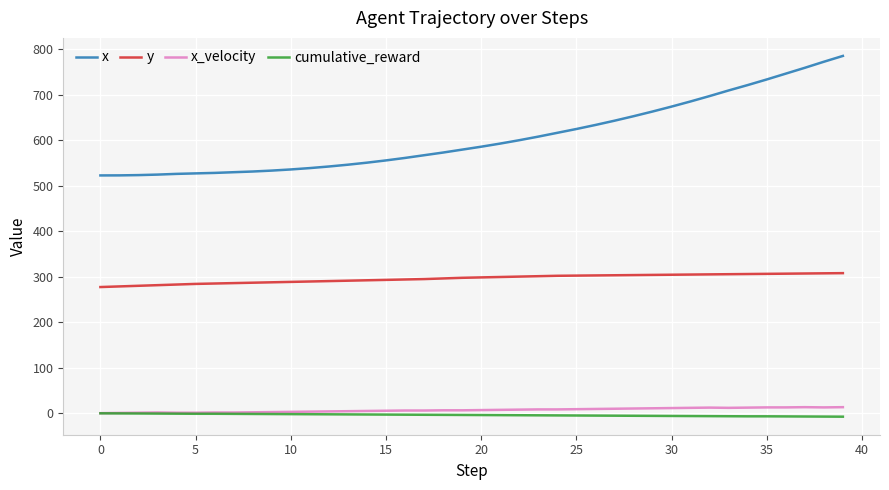

True or false: x_velocity and x intersect in this chart.

False